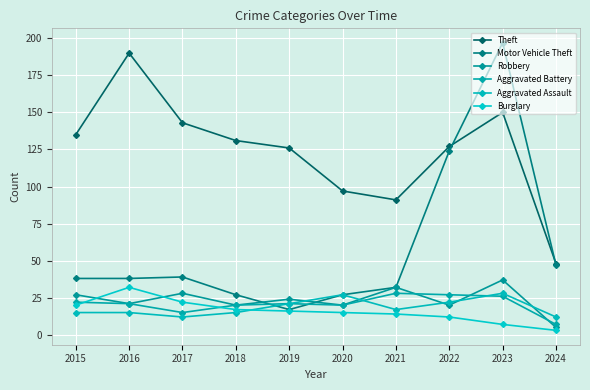

True or false: Burglary has a value of 14 at 2021.

True